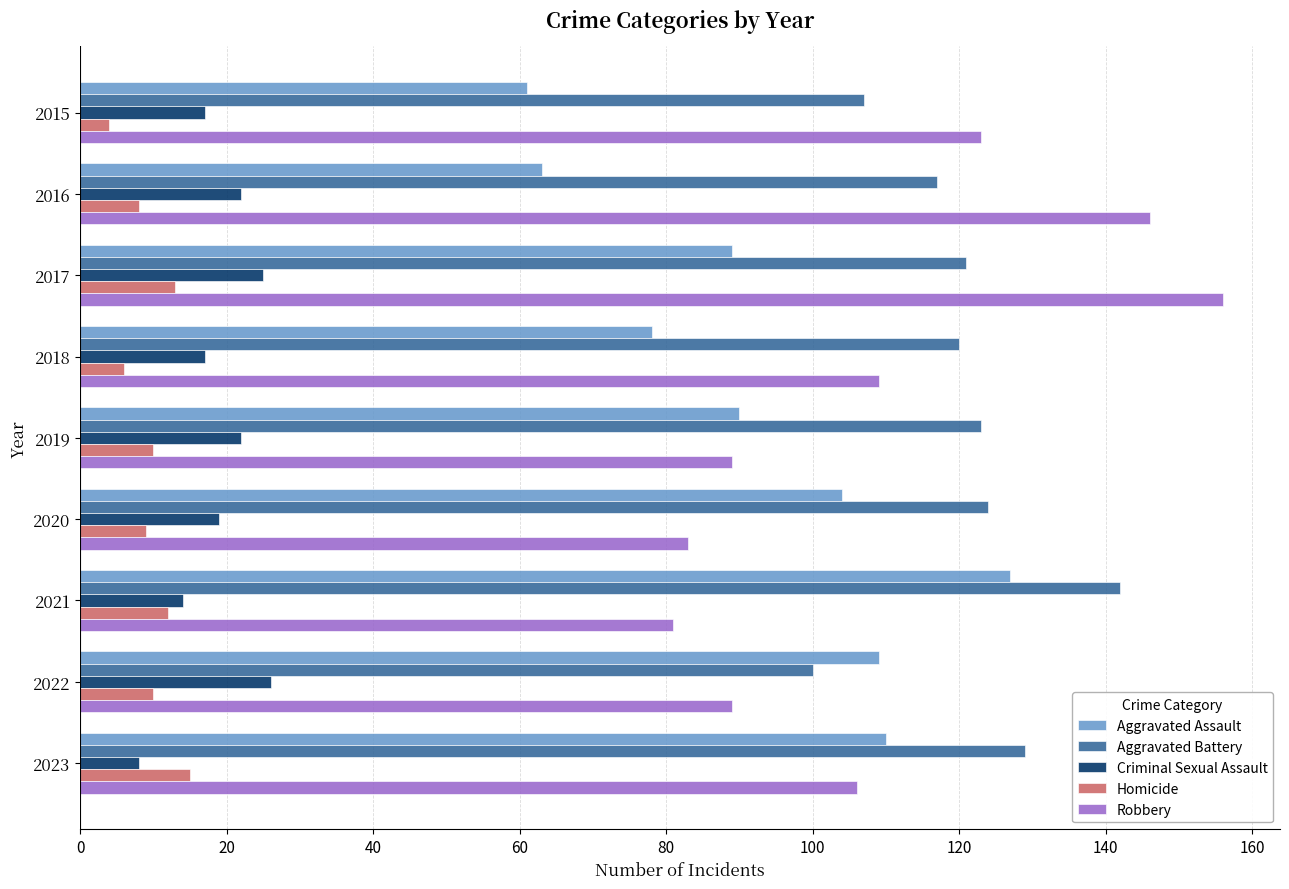

At which category is the sum across all series the highest?

2017